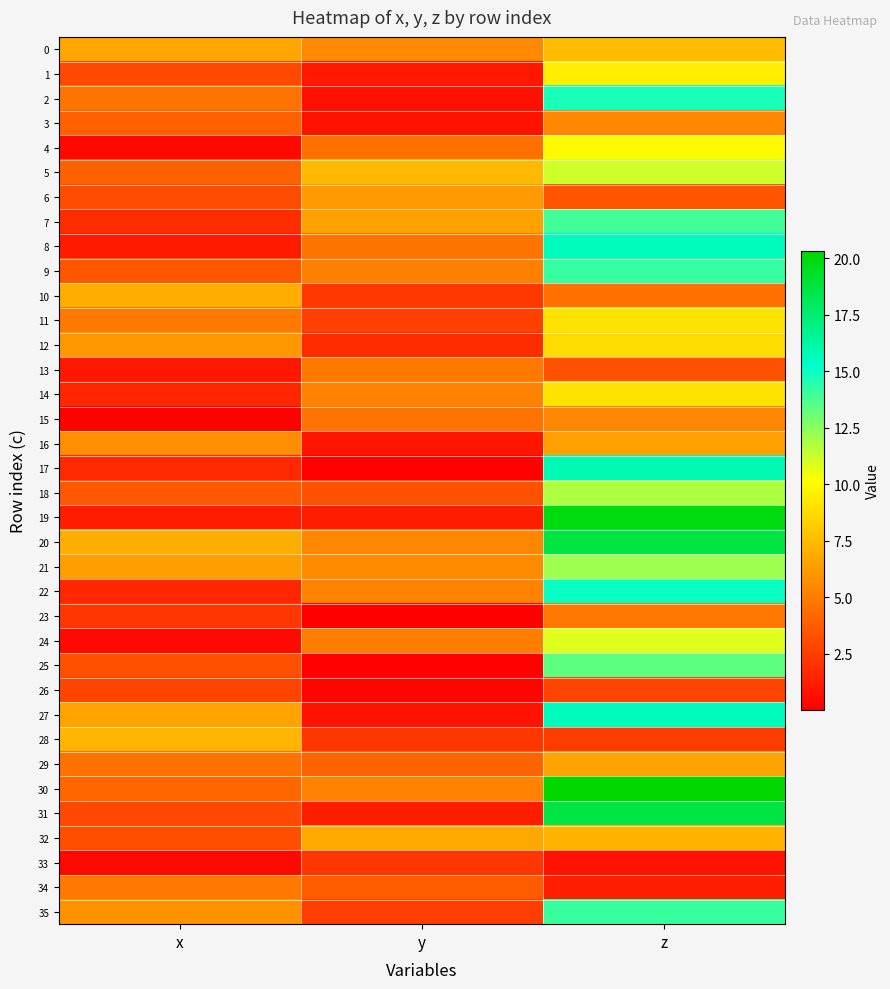

Between x and z, which is larger?

z